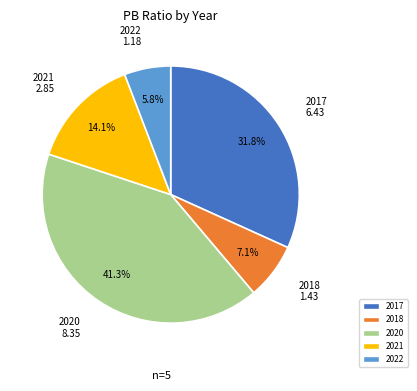

Between 2022 and 2017, which is larger?

2017